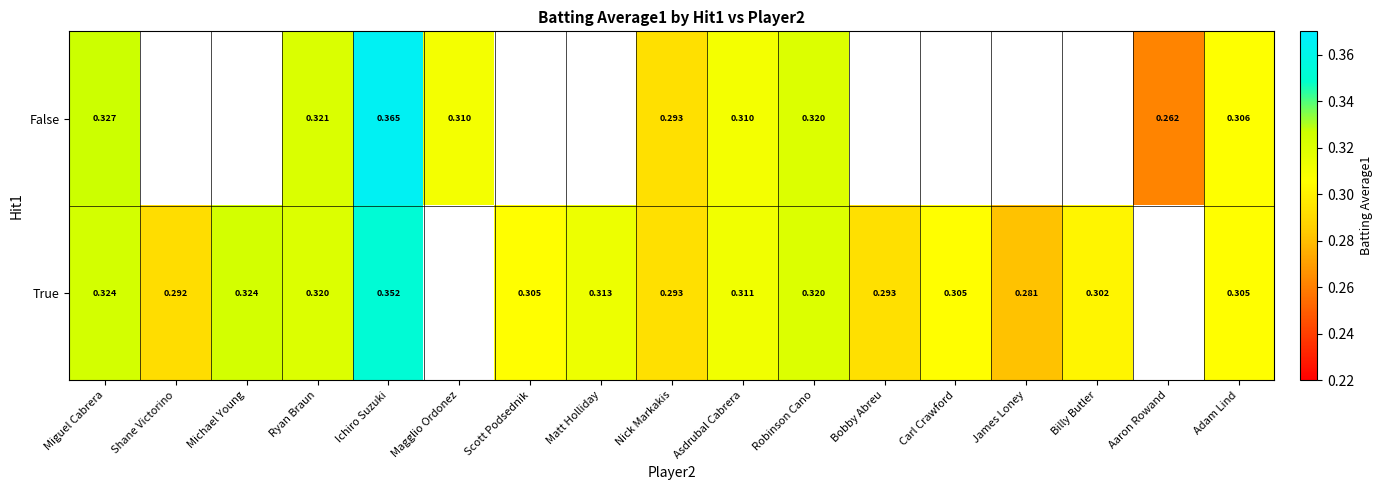

At which category is the sum across all series the highest?

Ichiro Suzuki